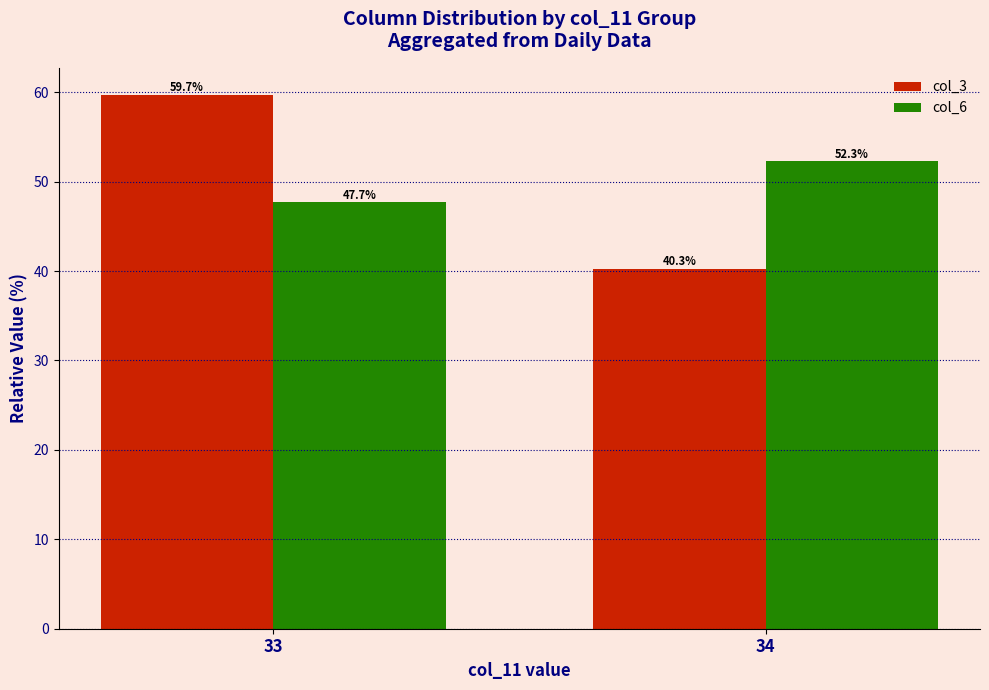

List the labels in order of col_3 value, smallest first.

34, 33